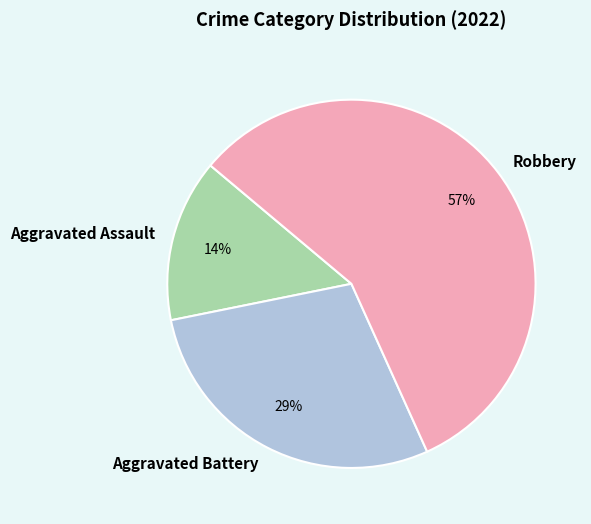

Rank the categories by value from highest to lowest.

Robbery, Aggravated Battery, Aggravated Assault